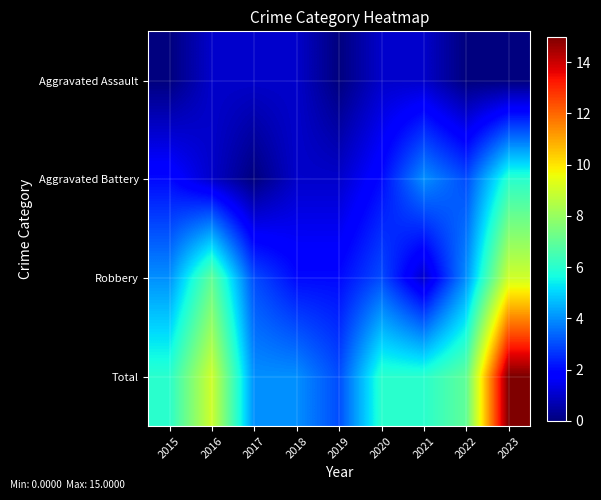

List the series in order of their overall mean, highest first.

Total, Robbery, Aggravated Battery, Aggravated Assault